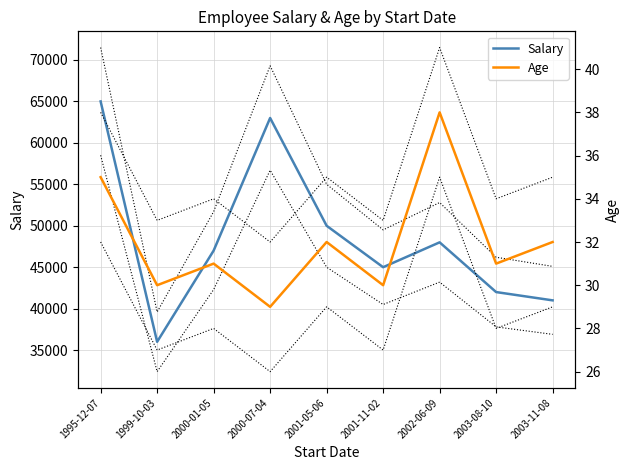

True or false: Salary and Age intersect in this chart.

False